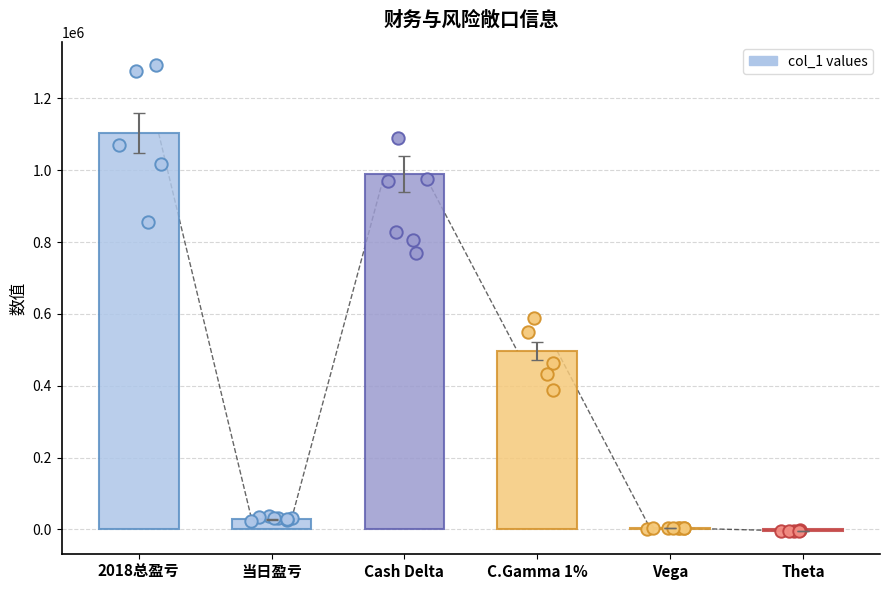

What is the change in value from 当日盈亏 to Theta?

-31975